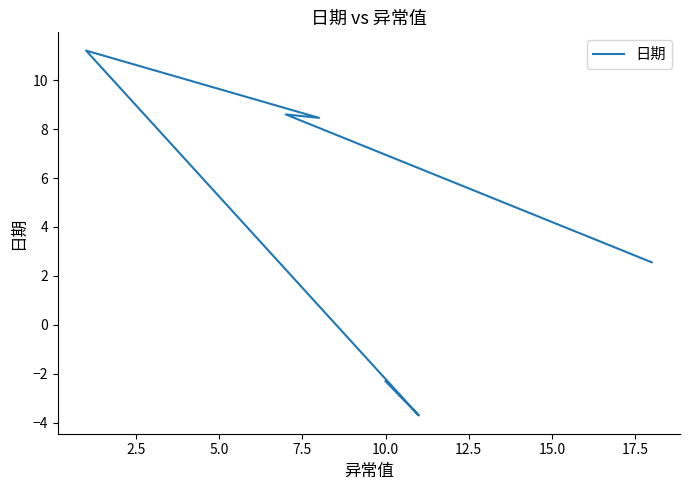

How many series are shown in this chart?

1